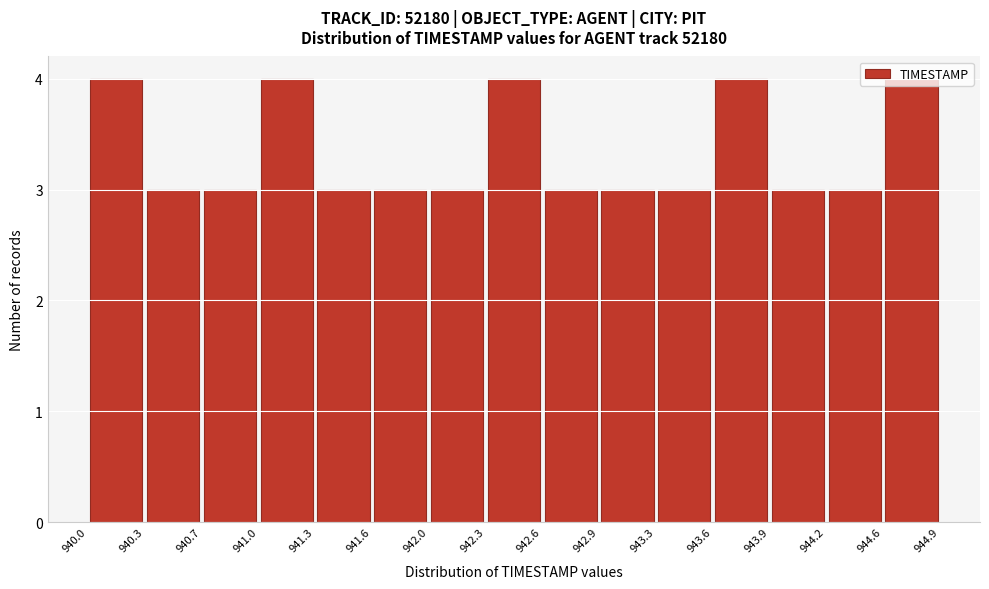

Reading left to right, transcribe this chart: for each bar, give the range it covers on the x-axis and its height. The values are not printed on the chart, so give them approximately, as read against the axis.

940.0 to 940.3: 4
940.3 to 940.7: 3
940.7 to 941.0: 3
941.0 to 941.3: 4
941.3 to 941.6: 3
941.6 to 942.0: 3
942.0 to 942.3: 3
942.3 to 942.6: 4
942.6 to 942.9: 3
942.9 to 943.3: 3
943.3 to 943.6: 3
943.6 to 943.9: 4
943.9 to 944.2: 3
944.2 to 944.6: 3
944.6 to 944.9: 4